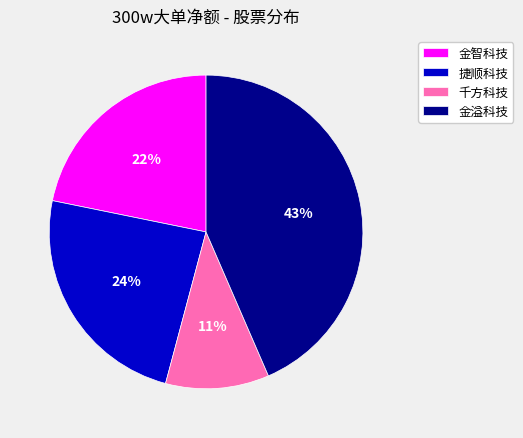

Which slice is the largest?

金溢科技